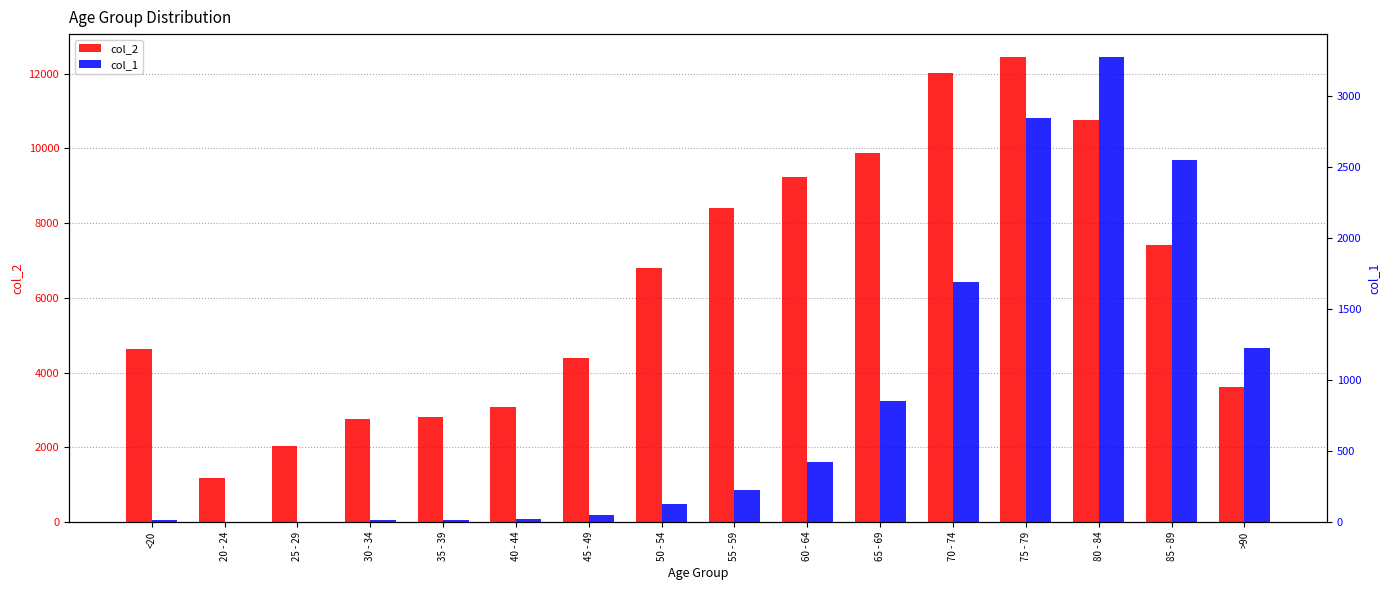

Is the value of col_1 at 25 - 29 greater than the value of col_2 at 35 - 39?

No